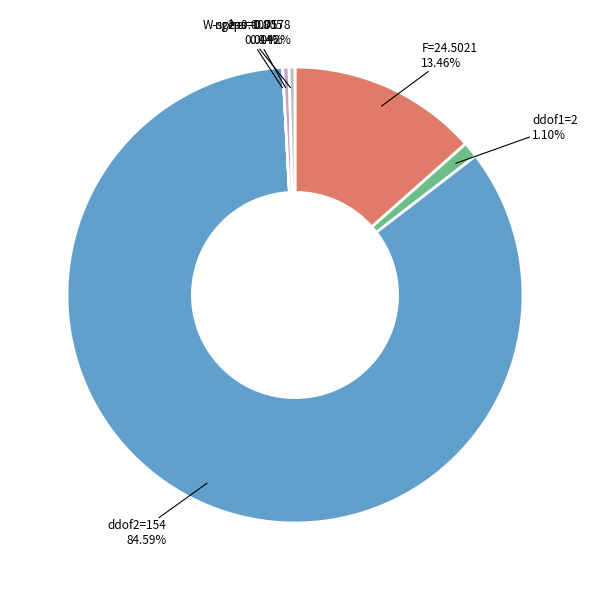

Which slice represents more than half of the pie?

ddof2=154